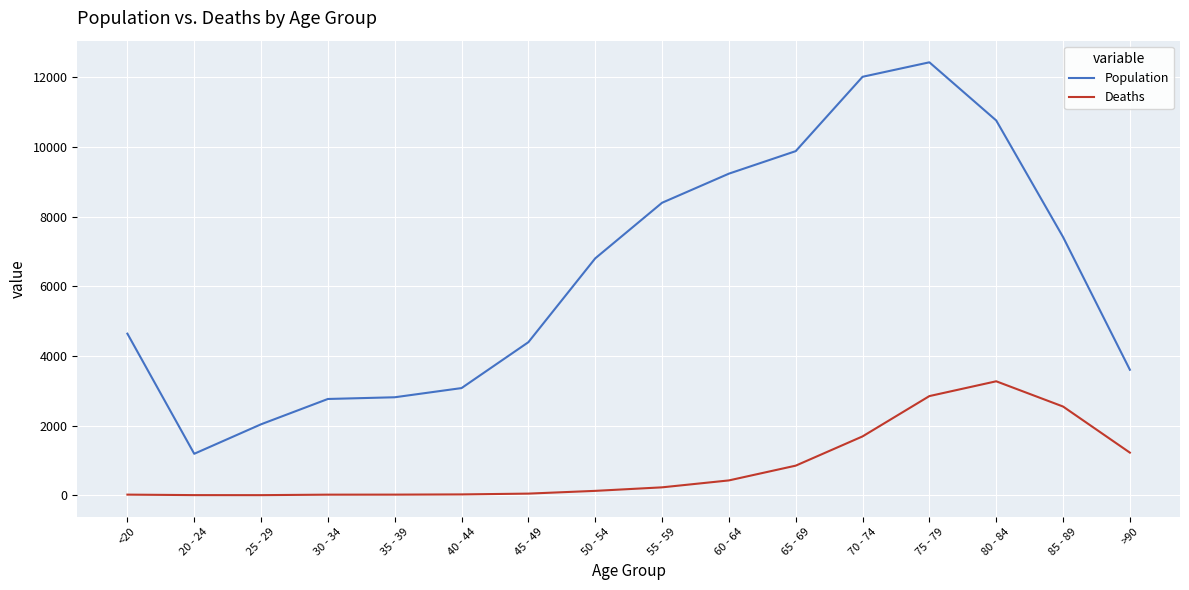

How many values in the Population series are below 6803?

8